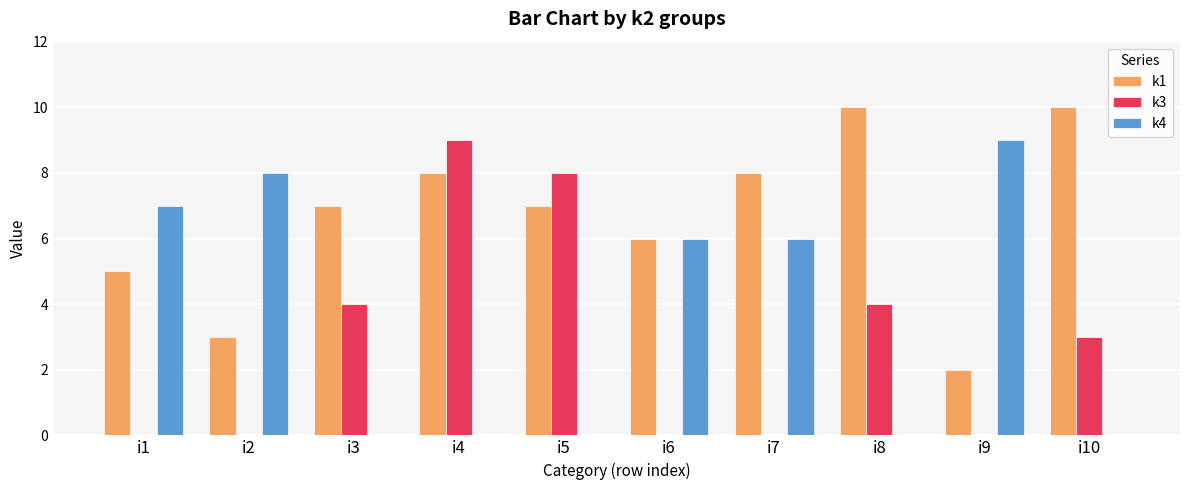

What is the sum of the k4 values at i2 and i1?

15